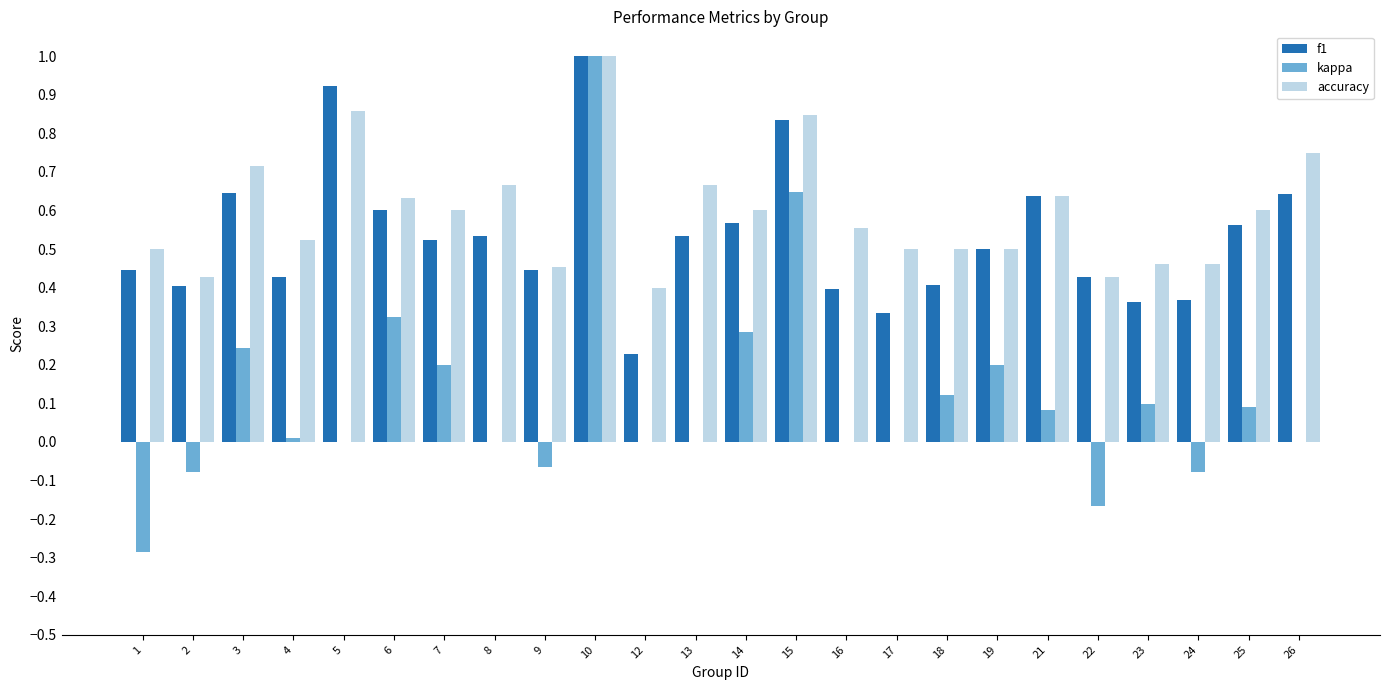

Where does the kappa series first go above 0?

3